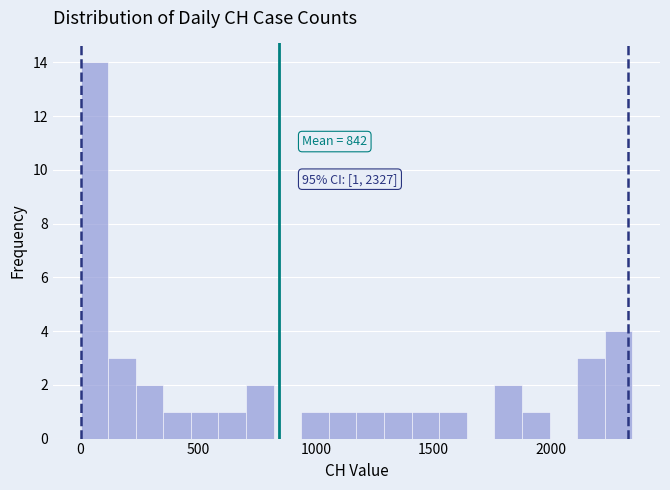

Around what value on the x-axis is the tallest bar? Give the approximate position of its centre, as read against the axis.

50